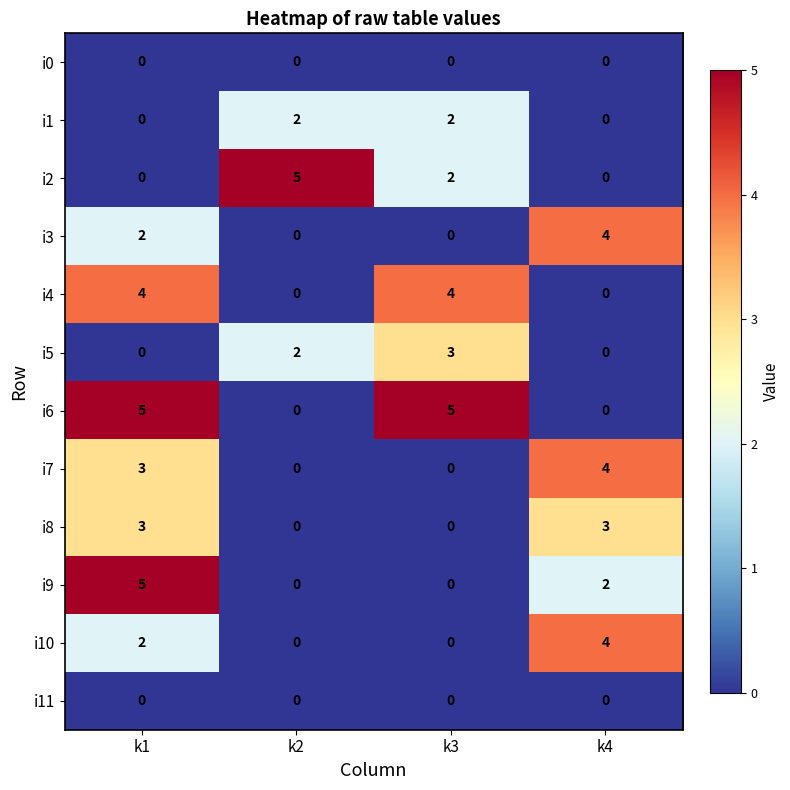

At which label does i9 reach its peak?

k1